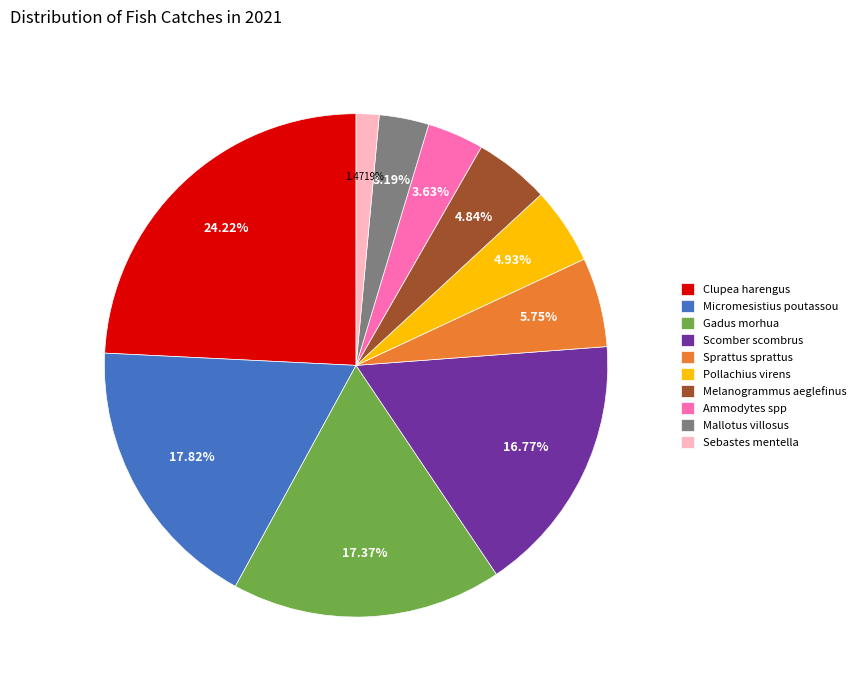

What percentage is the Sebastes mentella slice, to the nearest percent?

1%